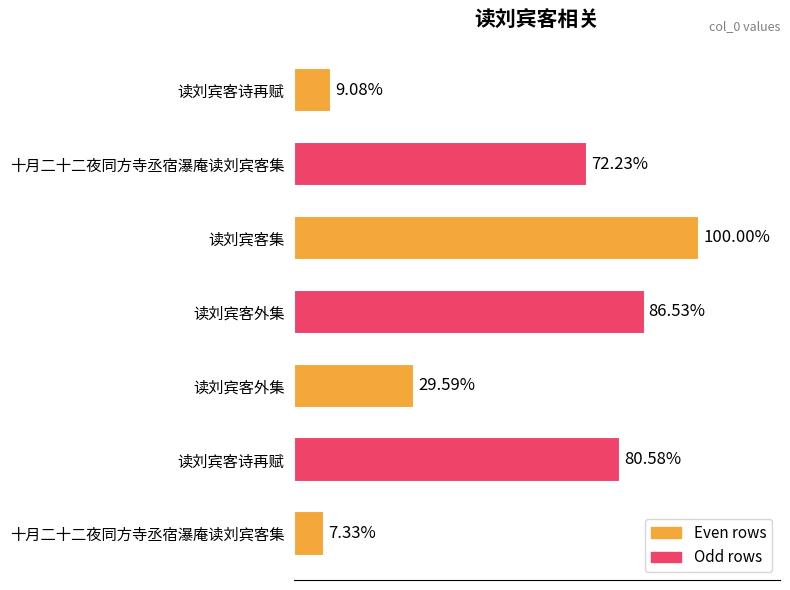

Does the chart contain any negative values?

No